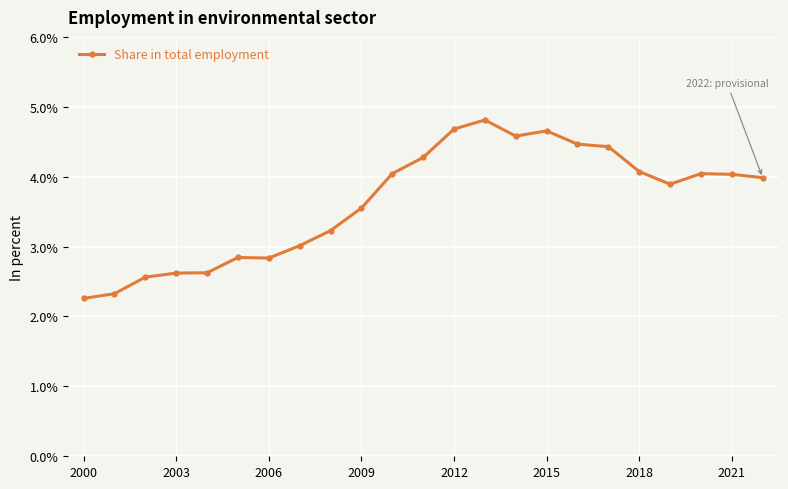

Reading left to right, what are all the values shown in this chart?

2.3	2.3	2.6	2.6	2.6	2.8	2.8	3.0	3.2	3.6	4.0	4.3	4.7	4.8	4.6	4.7	4.5	4.4	4.1	3.9	4.0	4.0	4.0